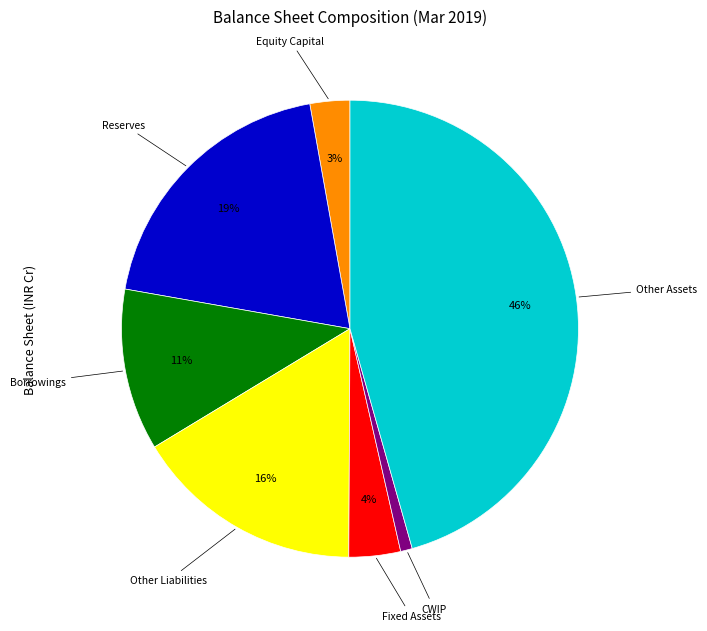

To the nearest percent, what is the average slice percentage?

14%